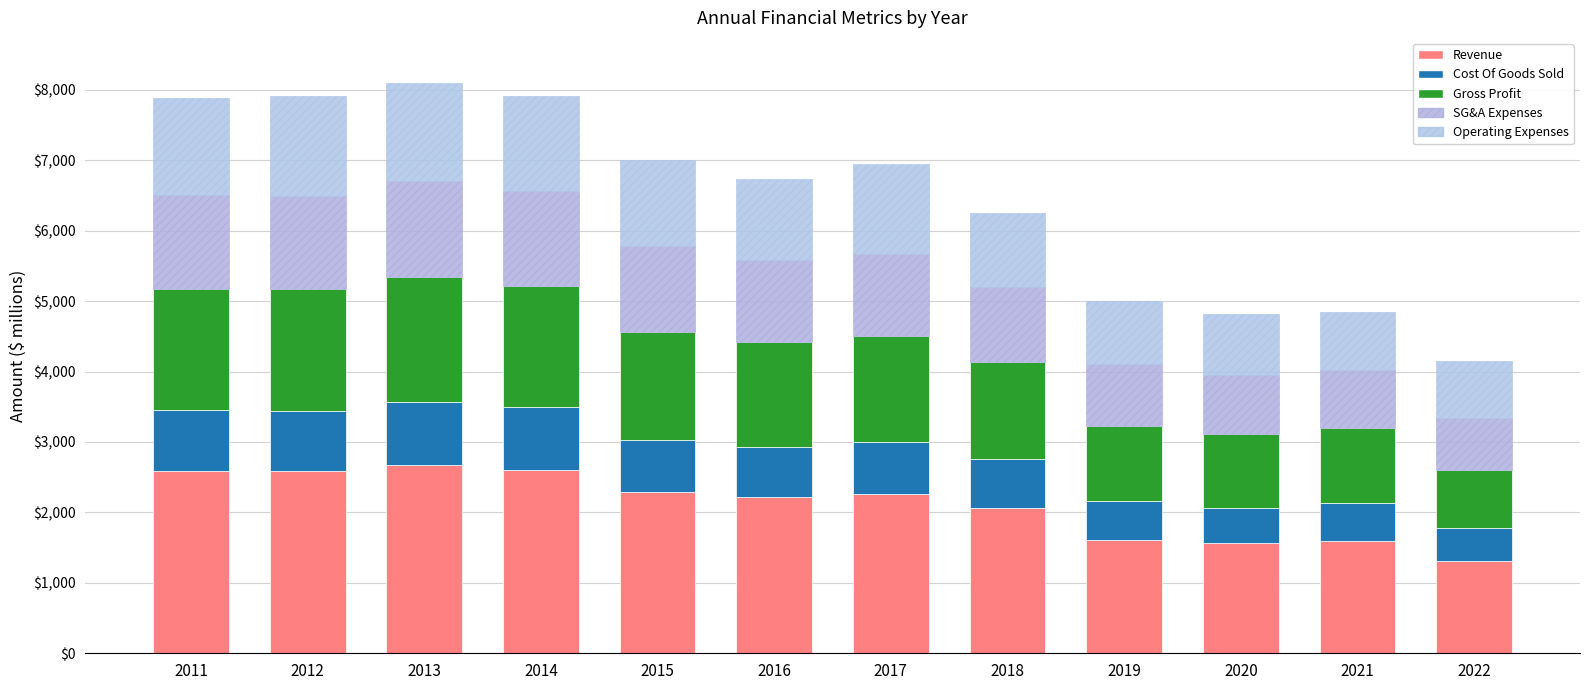

List the labels in order of Operating Expenses value, largest first.

2012, 2011, 2013, 2014, 2017, 2015, 2016, 2018, 2019, 2020, 2021, 2022